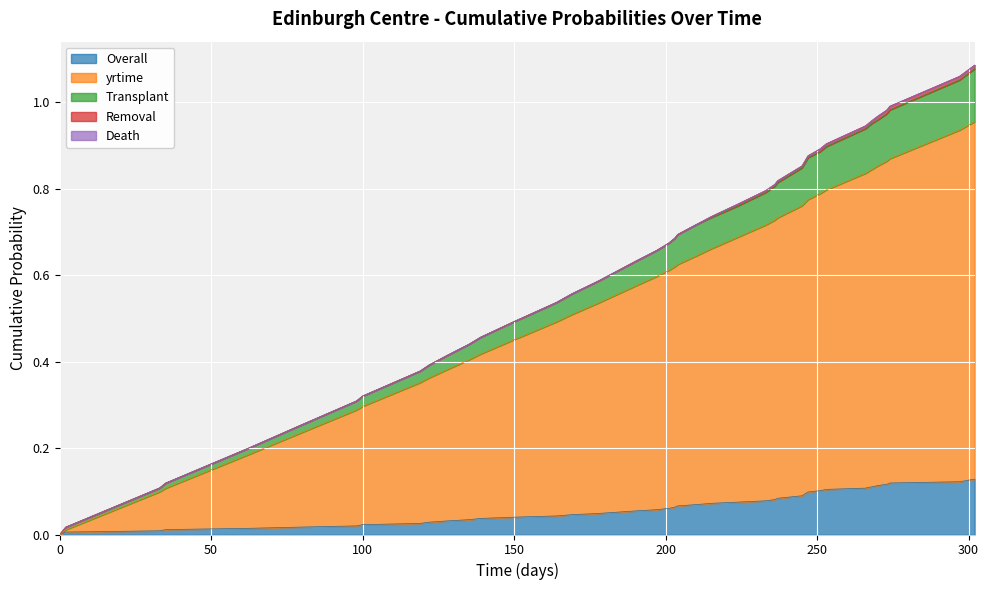

What is the greatest value displayed?

1.1